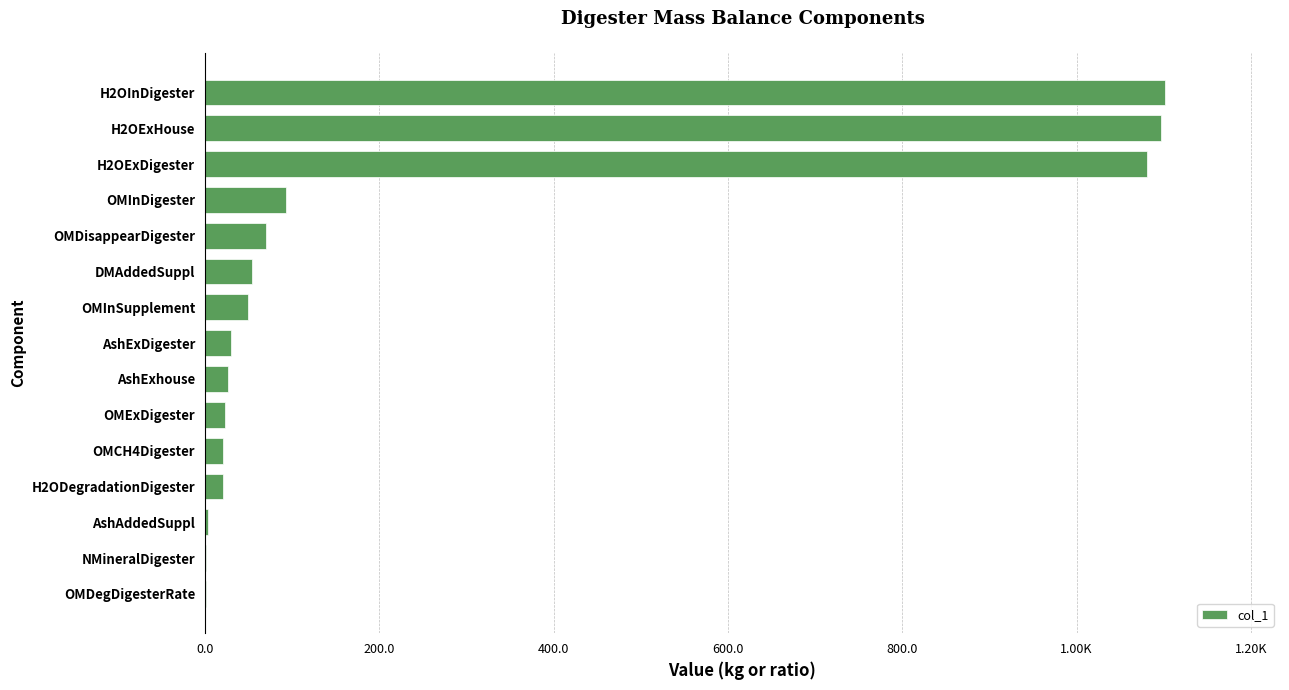

What is the difference between the maximum and minimum values?

1100.4